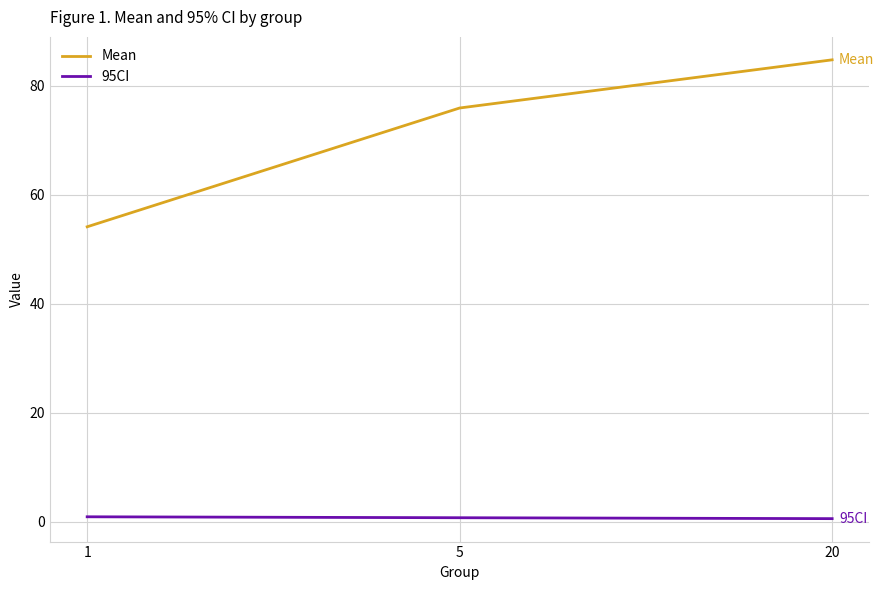

At which category is the sum across all series the highest?

20